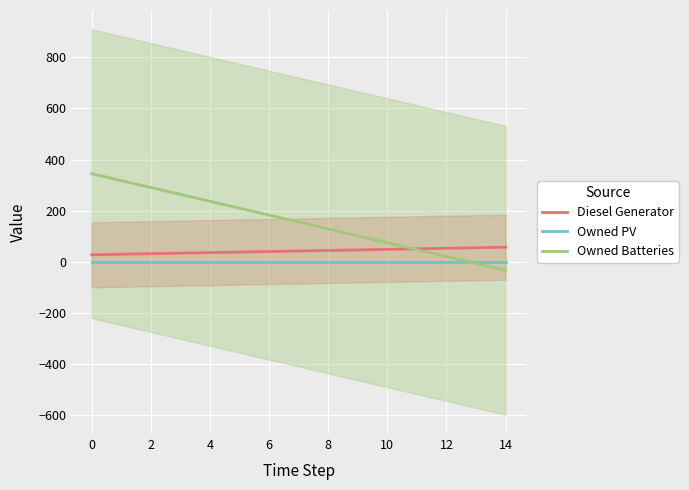

Which series has the largest total across all categories?

Owned Batteries